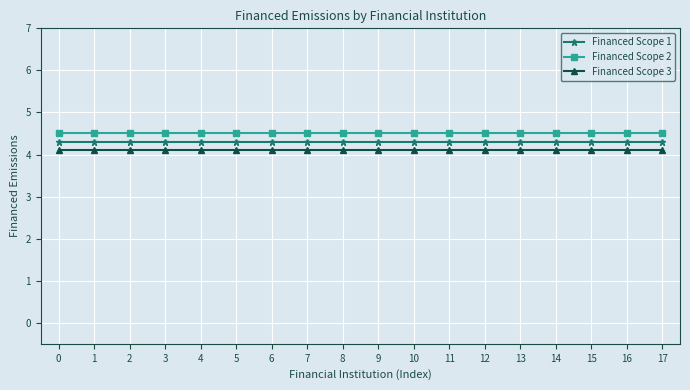

What is the value of the Financed Scope 3 point at the 11th from the left?

4.1